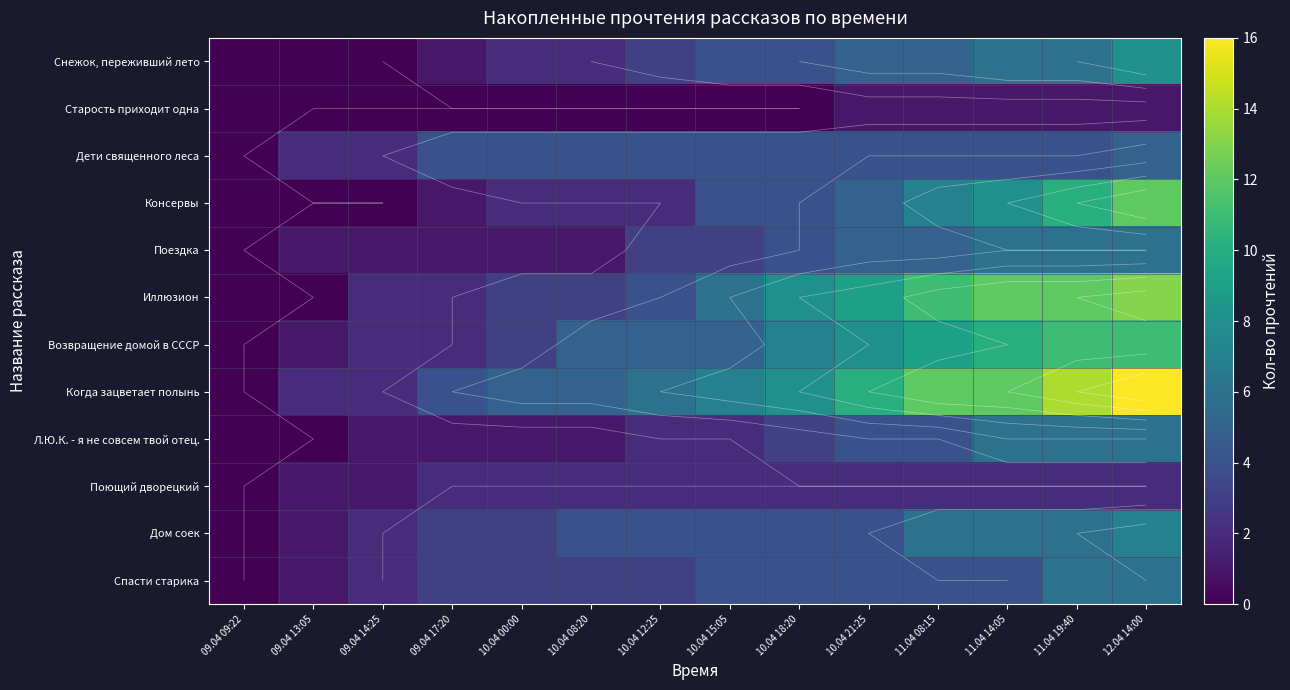

What is the sum of all Консервы values?

57